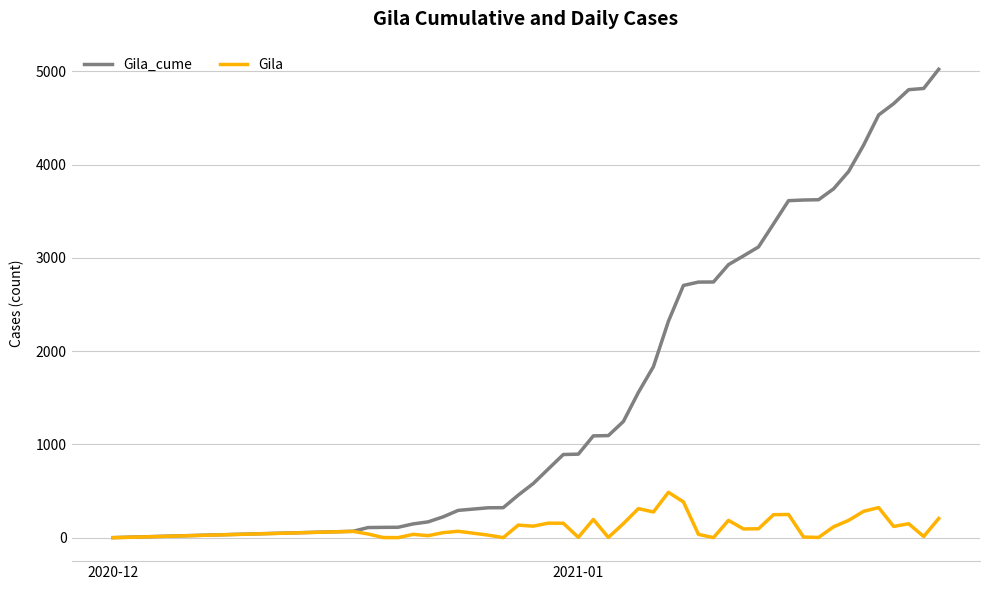

What is the difference between the maximum and minimum values in the Gila series?

487